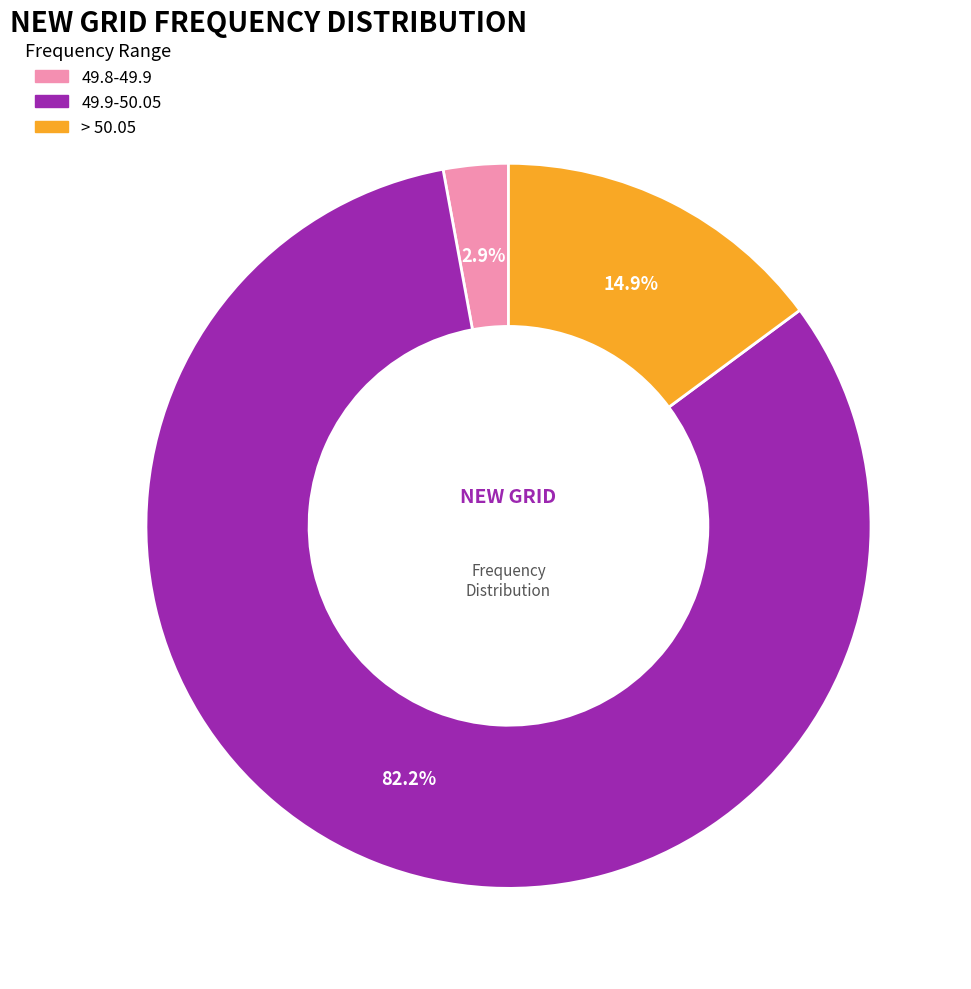

Which slice is the smallest?

49.8-49.9